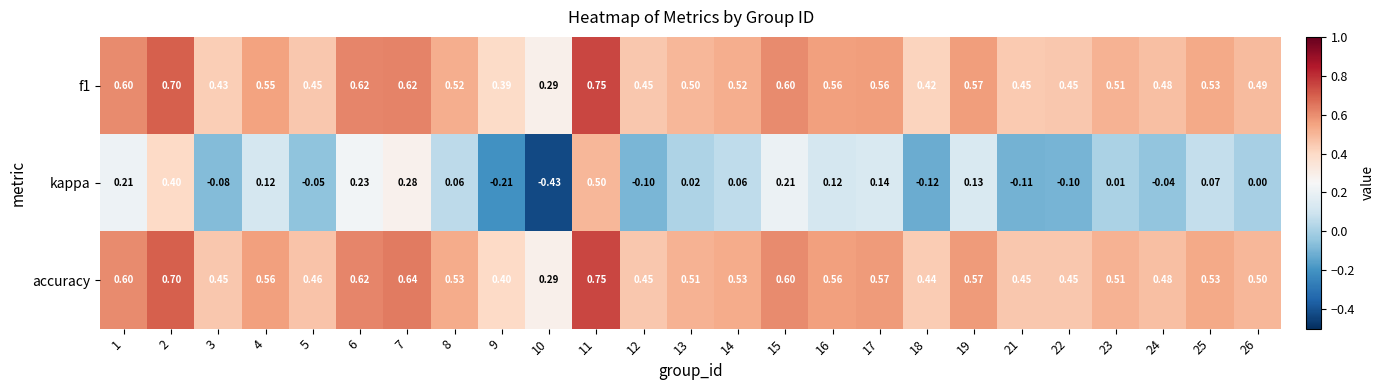

What is the total value across all series at 17?

1.3